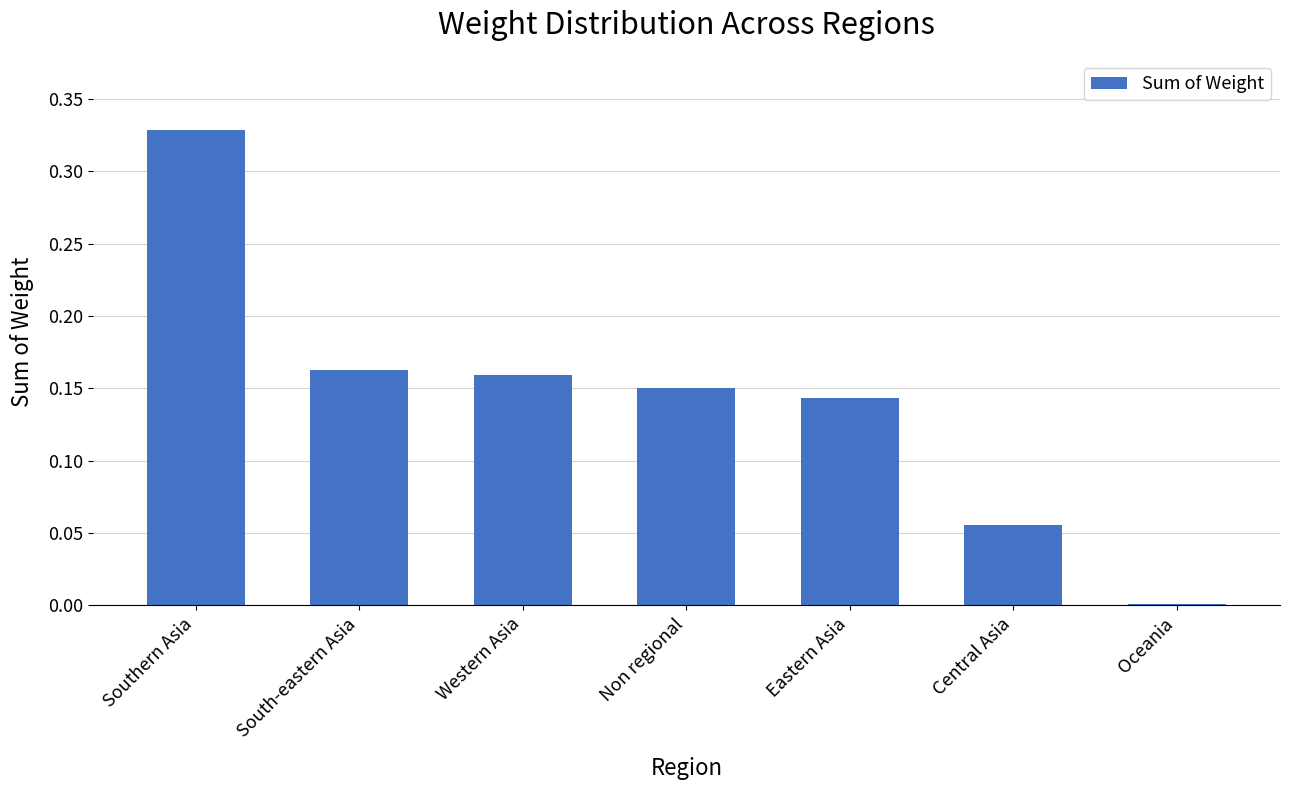

What is the sum of the values at Western Asia and Southern Asia?

0.5